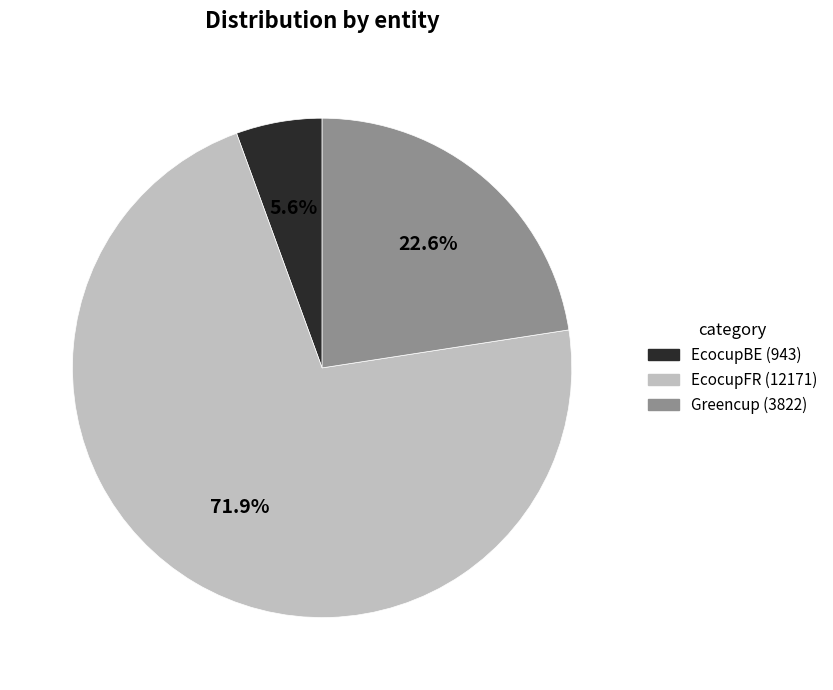

Does any single category account for the majority?

Yes